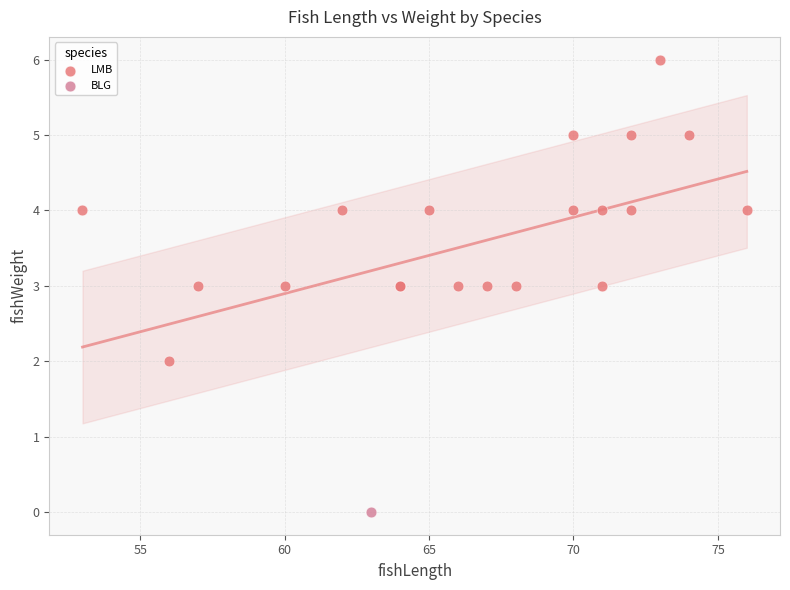

What are all the series names shown in the legend?

LMB, BLG